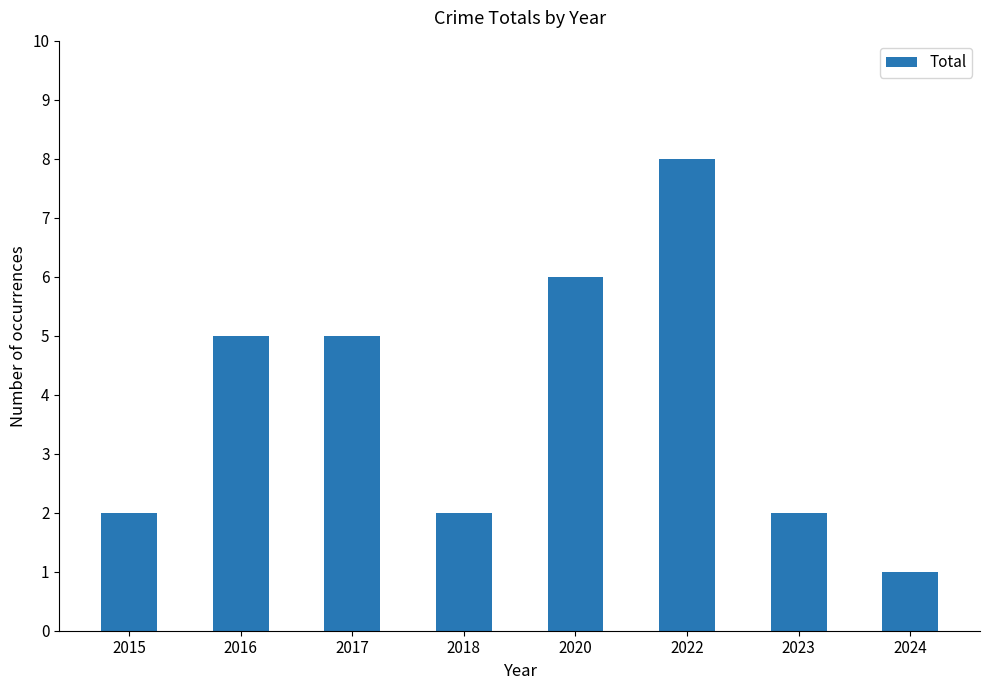

What is the sum of the values at 2022 and 2020?

14